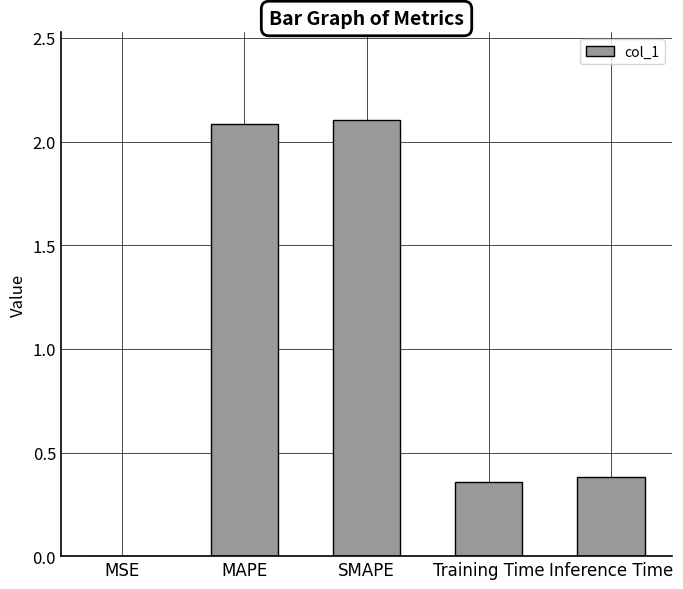

Is it true that the value at Inference Time is 0.2?

False